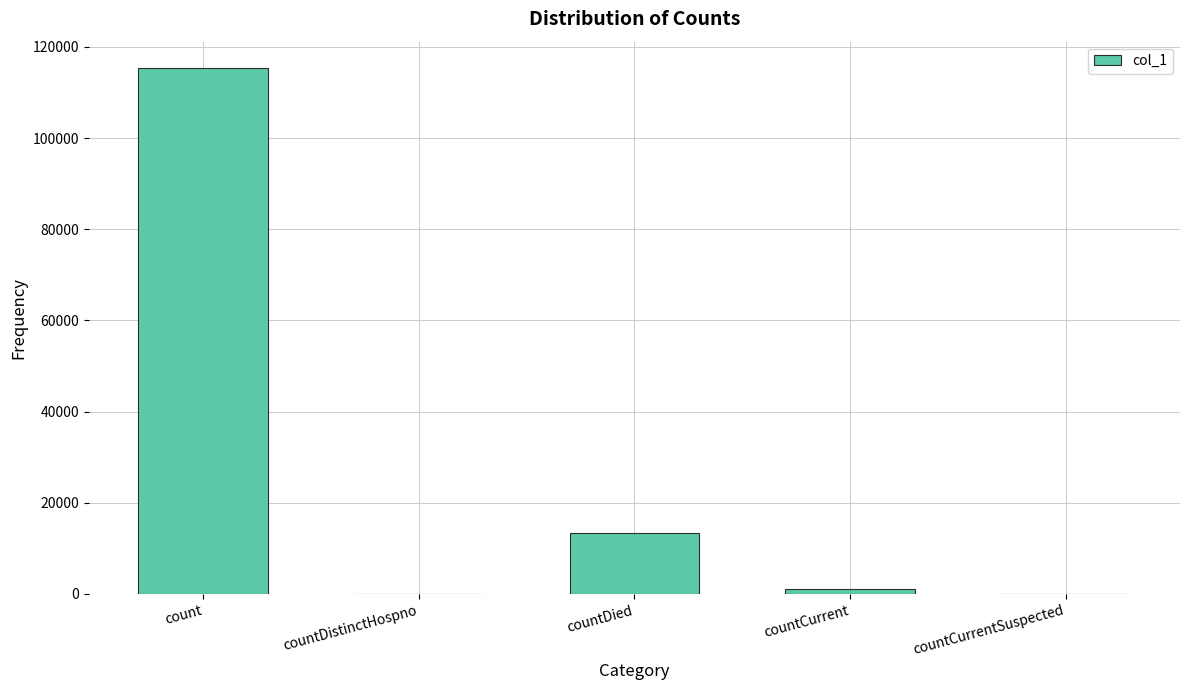

Reading left to right, list all the values displayed in this chart.

count=115392	countDistinctHospno=0	countDied=13353	countCurrent=1164	countCurrentSuspected=0